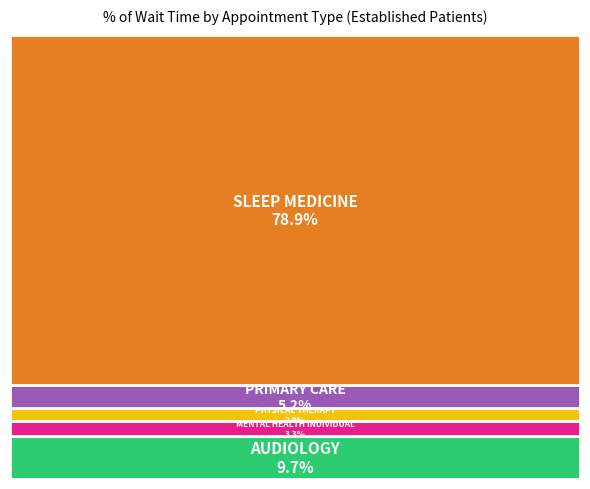

To the nearest percent, what is the difference between the largest and smallest slice percentages?

76%